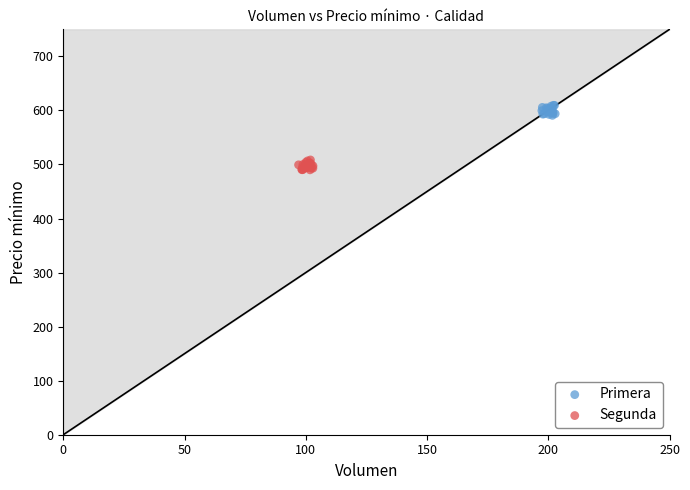

Which series contains the highest Y value?

Primera